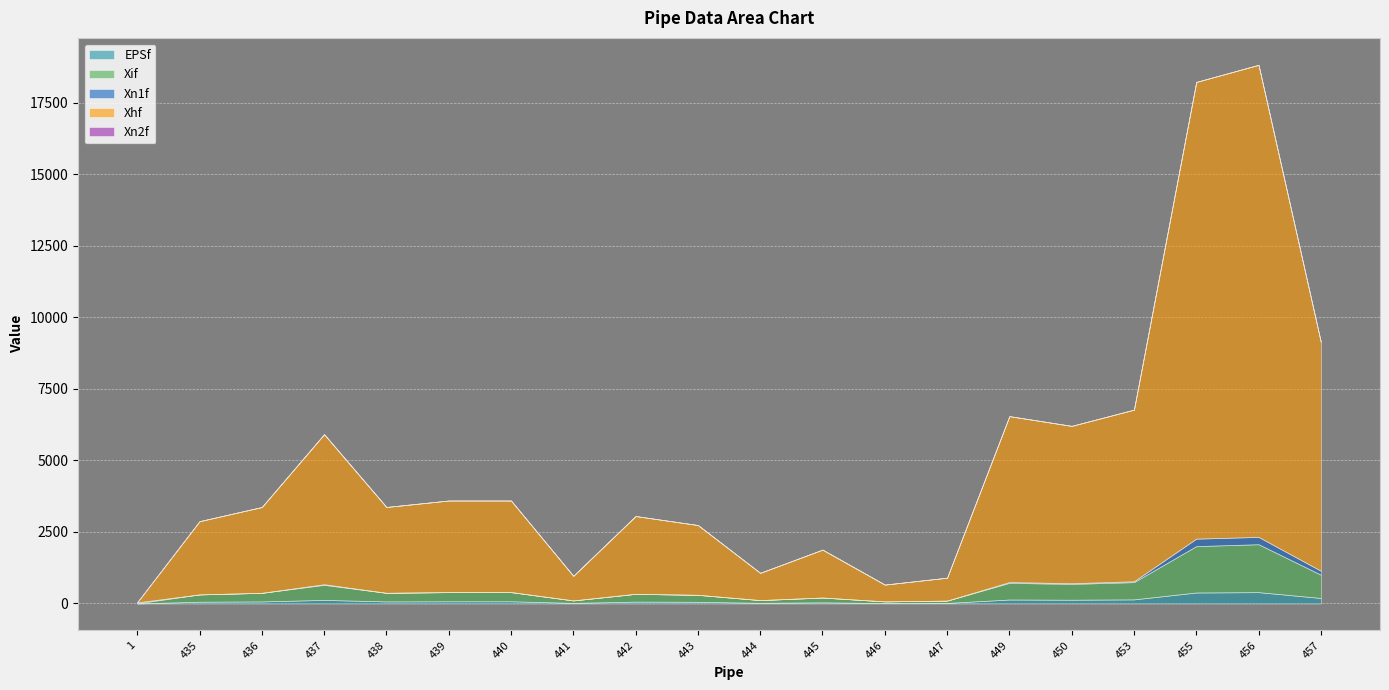

What is the spread (max minus min) of values at 443?

2439.9